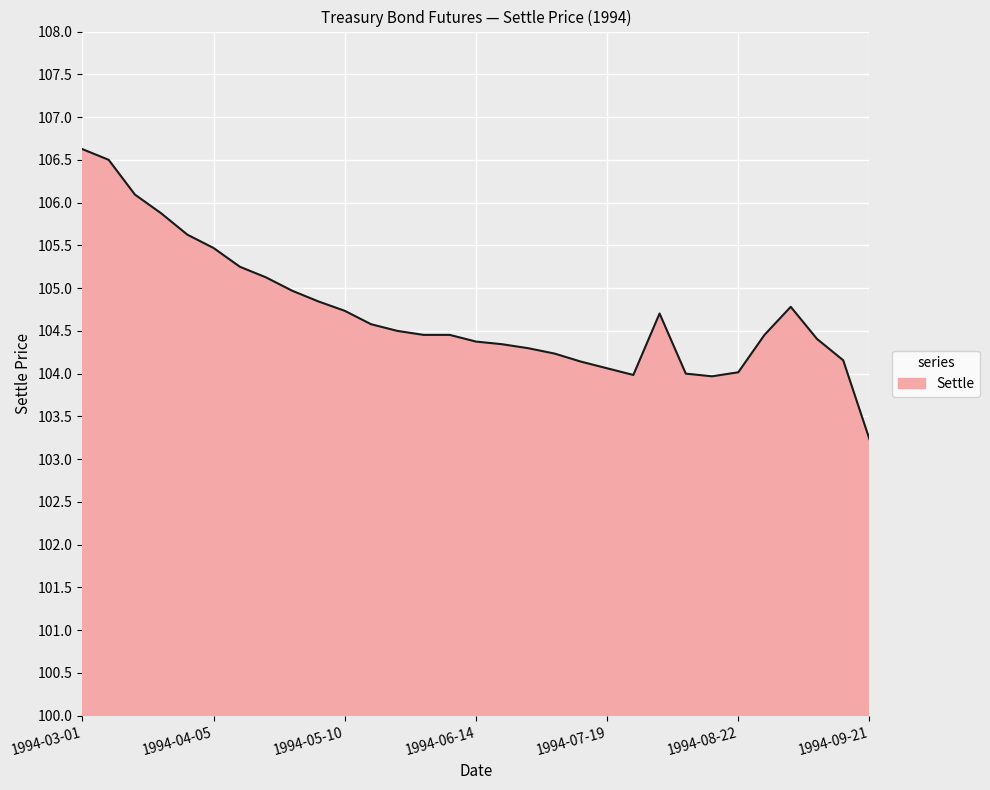

What is the difference between the maximum and minimum values?

3.4